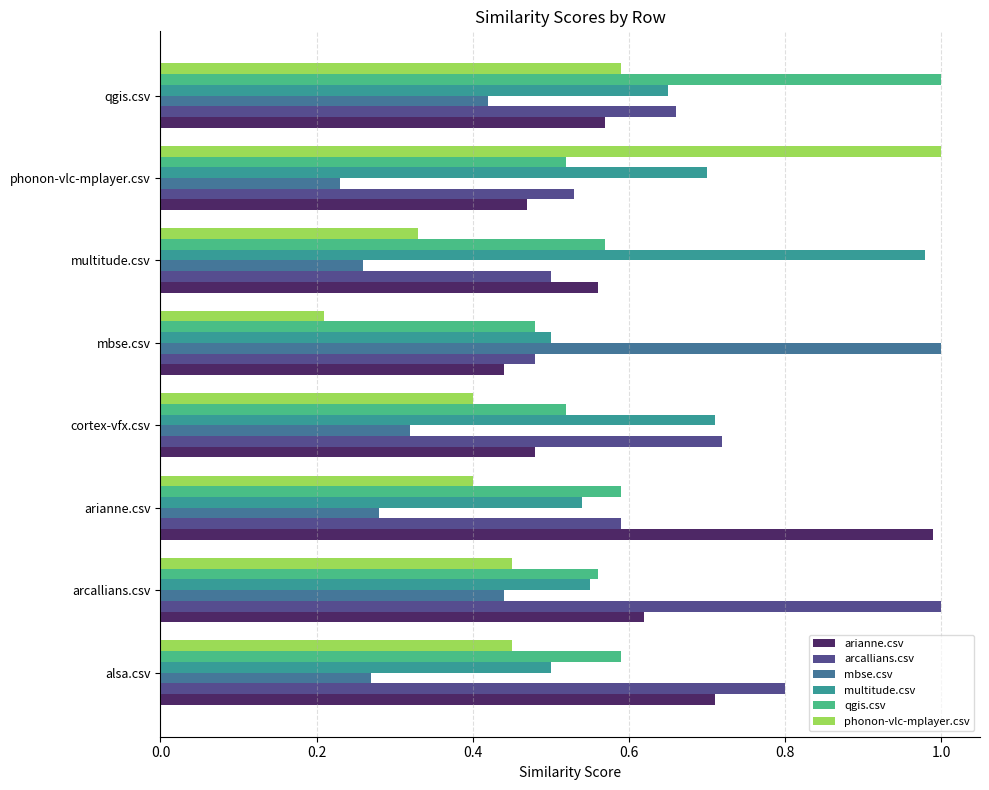

The value of qgis.csv at phonon-vlc-mplayer.csv is 0.5. True or false?

True